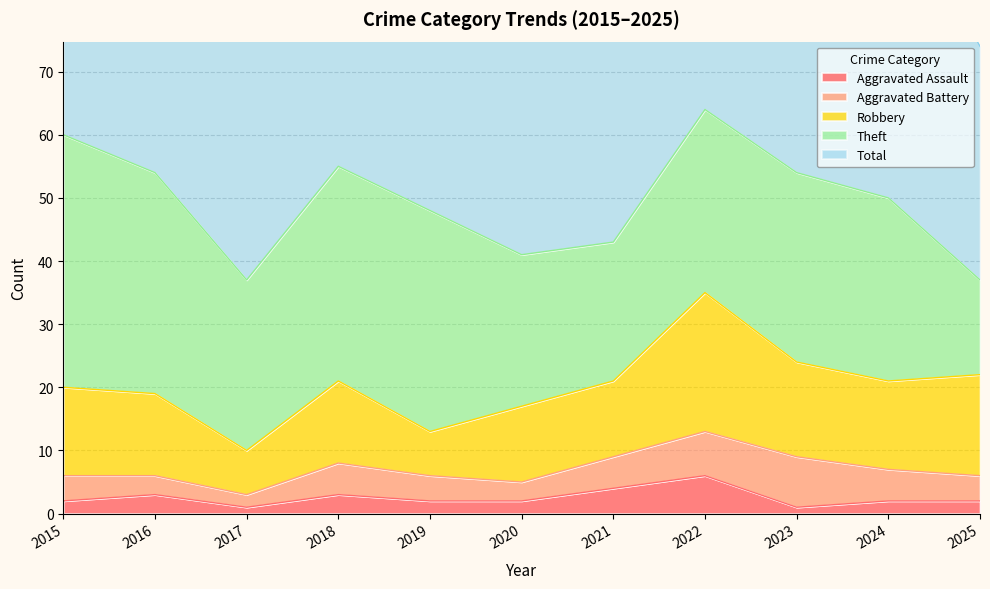

True or false: Total and Robbery cross at least once.

False